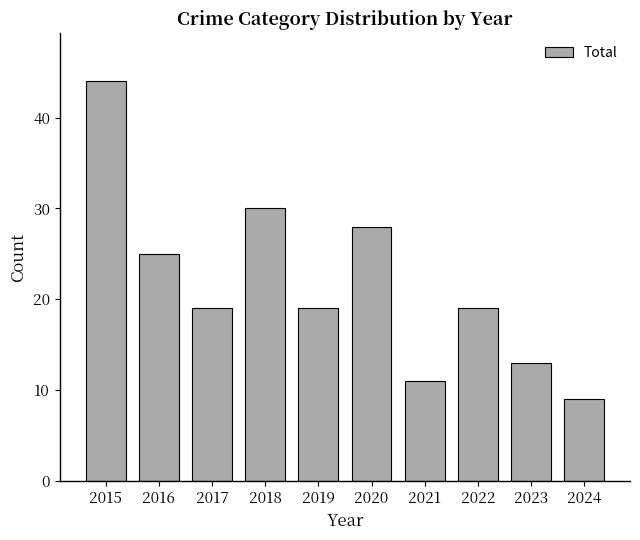

Reading right to left, transcribe all the data shown in this chart.

9	13	19	11	28	19	30	19	25	44